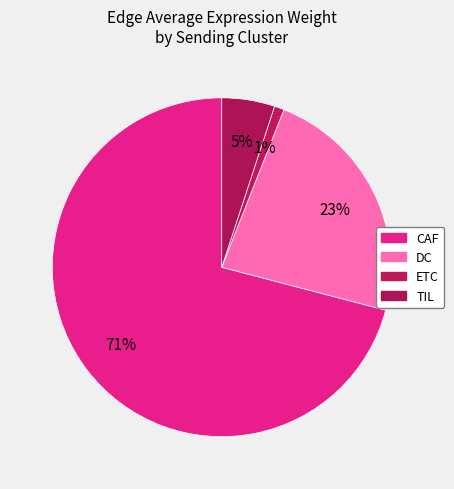

How many segments does this pie chart have?

4